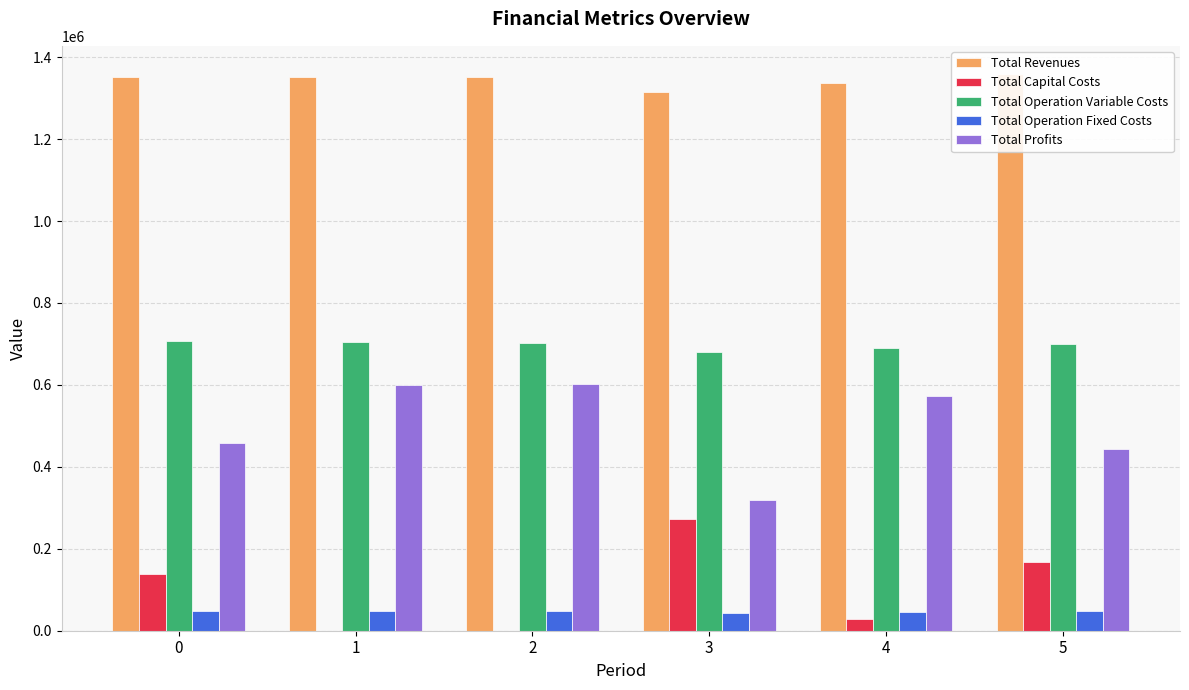

Between 2 and 3, which series saw the biggest shift?

Total Profits